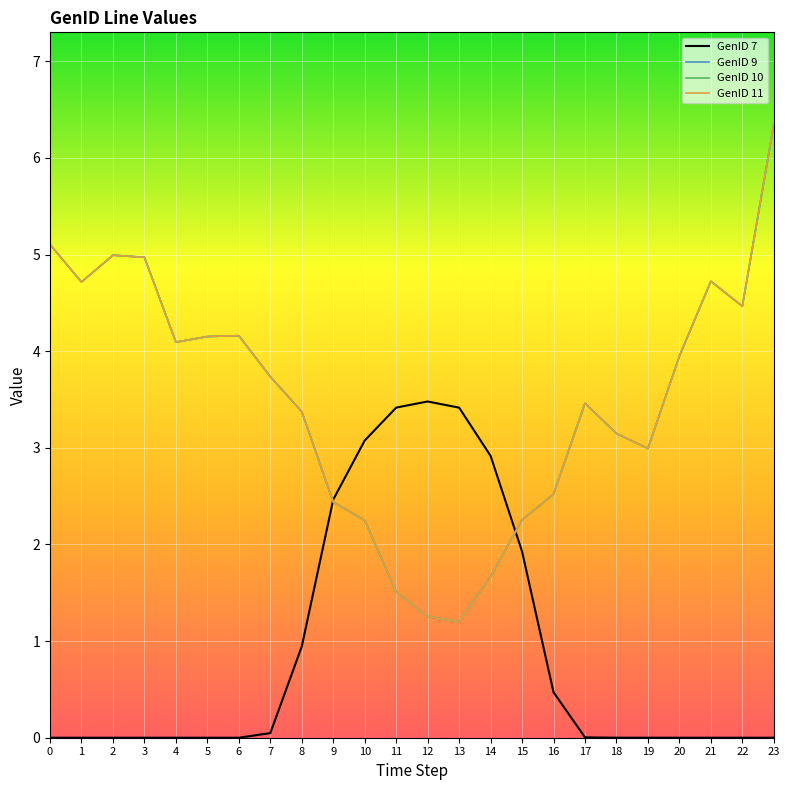

Reading left to right, extract all data points from this chart.

GenID 7: 0.0	0.0	0.0	0.0	0.0	0.0	0.0	0.0	0.9	2.5	3.1	3.4	3.5	3.4	2.9	1.9	0.5	0.0	0.0	0.0	0.0	0.0	0.0	0.0
GenID 9: 5.1	4.7	5.0	5.0	4.1	4.2	4.2	3.7	3.4	2.4	2.2	1.5	1.3	1.2	1.7	2.3	2.5	3.5	3.1	3.0	3.9	4.7	4.5	6.3
GenID 10: 5.1	4.7	5.0	5.0	4.1	4.2	4.2	3.7	3.4	2.4	2.2	1.5	1.3	1.2	1.7	2.3	2.5	3.5	3.1	3.0	3.9	4.7	4.5	6.3
GenID 11: 5.1	4.7	5.0	5.0	4.1	4.2	4.2	3.7	3.4	2.4	2.2	1.5	1.3	1.2	1.7	2.3	2.5	3.5	3.1	3.0	3.9	4.7	4.5	6.3